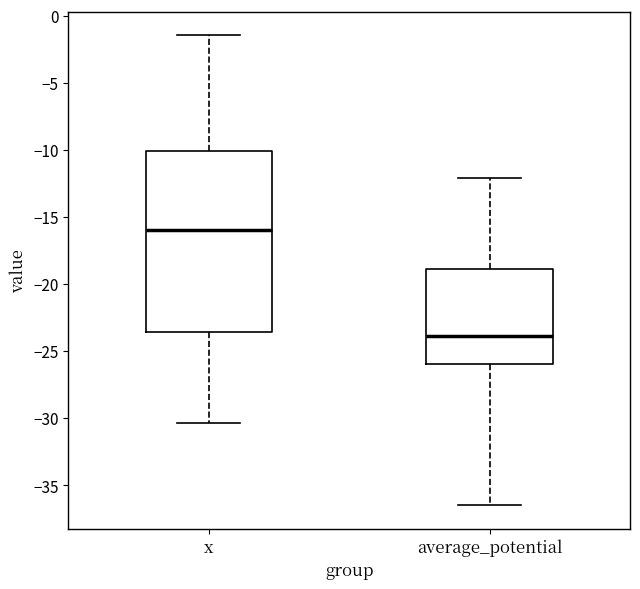

Reading left to right, transcribe this box plot: for each box, give where its median line is, the range the box spans, and where its two whiskers end, as read against the y-axis. The values are not printed on the chart, so give them approximately, as read against the axis.

x: median -16.0, box -23.5 to -10.0, whiskers -30.5 to -1.5
average_potential: median -24.0, box -26.0 to -19.0, whiskers -36.5 to -12.0